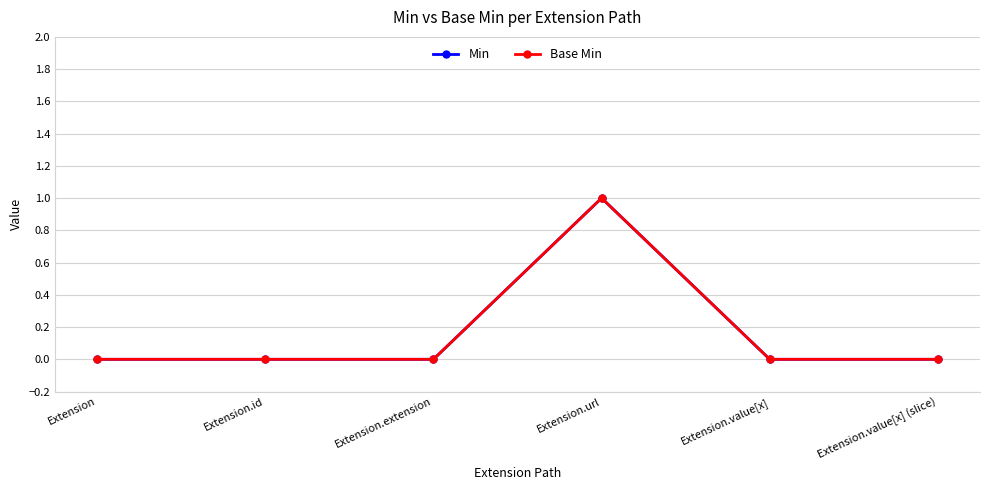

At which category is the sum across all series the highest?

Extension.url